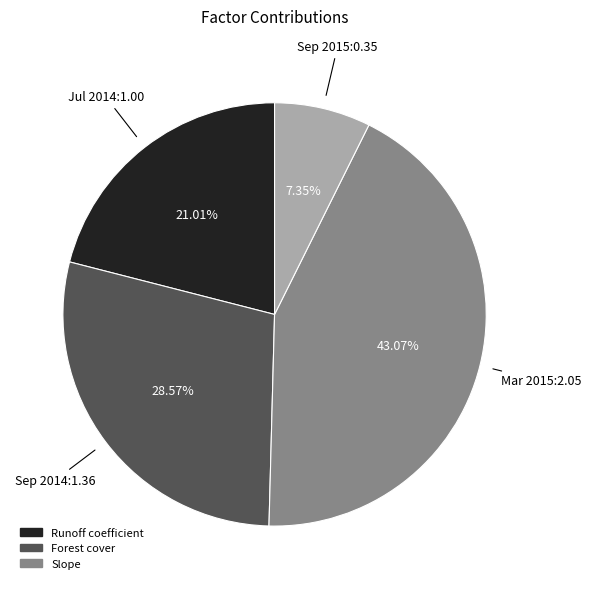

Is there any slice that represents more than half of the pie?

No